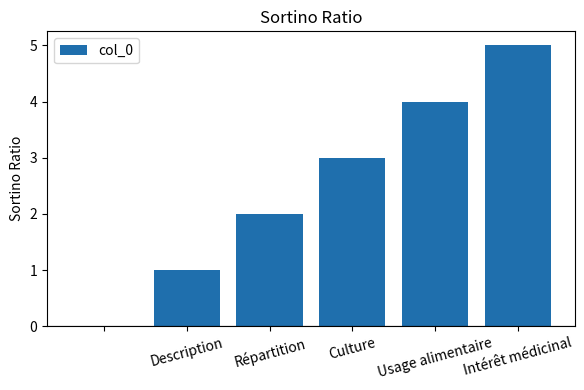

What is the sum of all values?

15